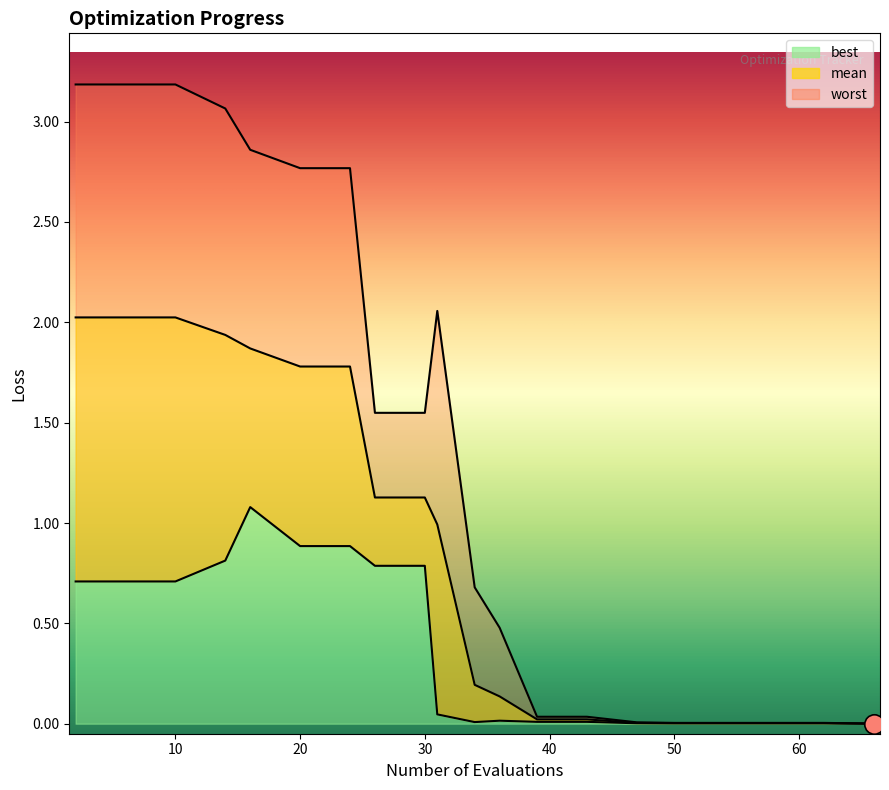

At how many categories does at least one series exceed 2?

8